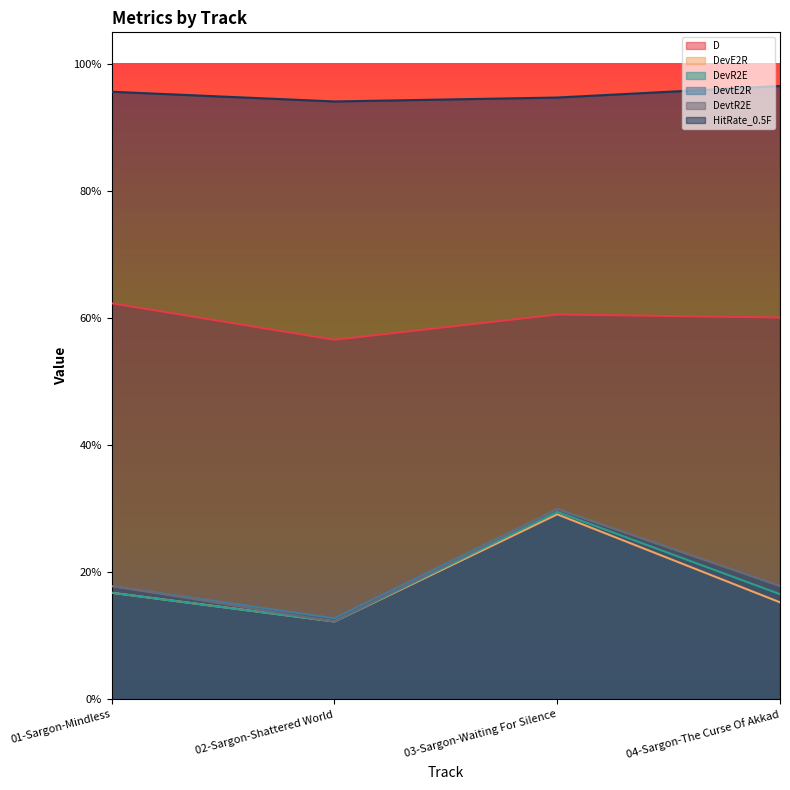

Reading left to right, list all the values displayed in this chart.

D: 0.6	0.6	0.6	0.6
DevE2R: 0.2	0.1	0.3	0.2
DevR2E: 0.2	0.1	0.3	0.2
DevtE2R: 0.2	0.1	0.3	0.2
DevtR2E: 0.2	0.1	0.3	0.2
HitRate_0.5F: 1.0	0.9	0.9	1.0